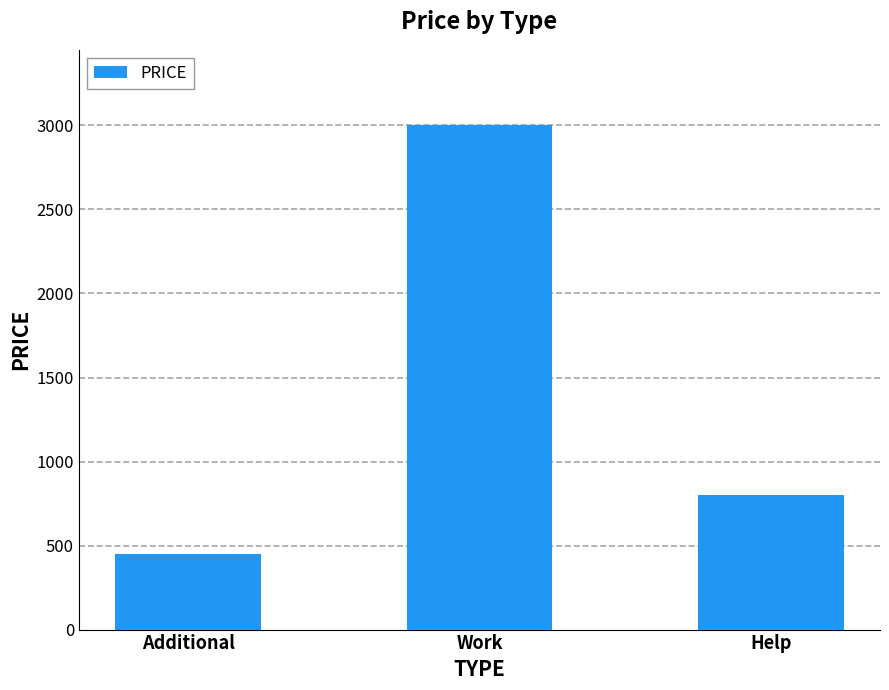

What is the value of the 1st bar from the left?

450